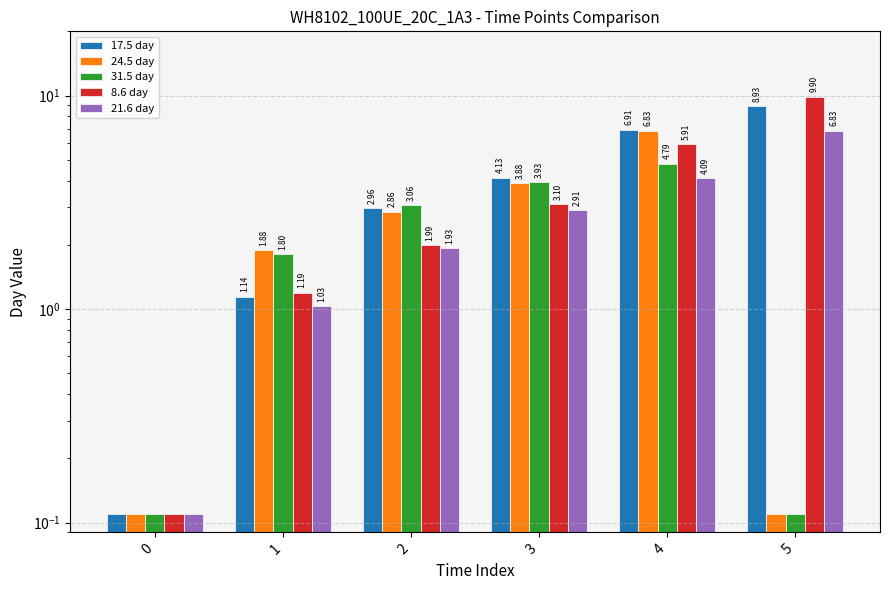

How many groups of bars are there?

6